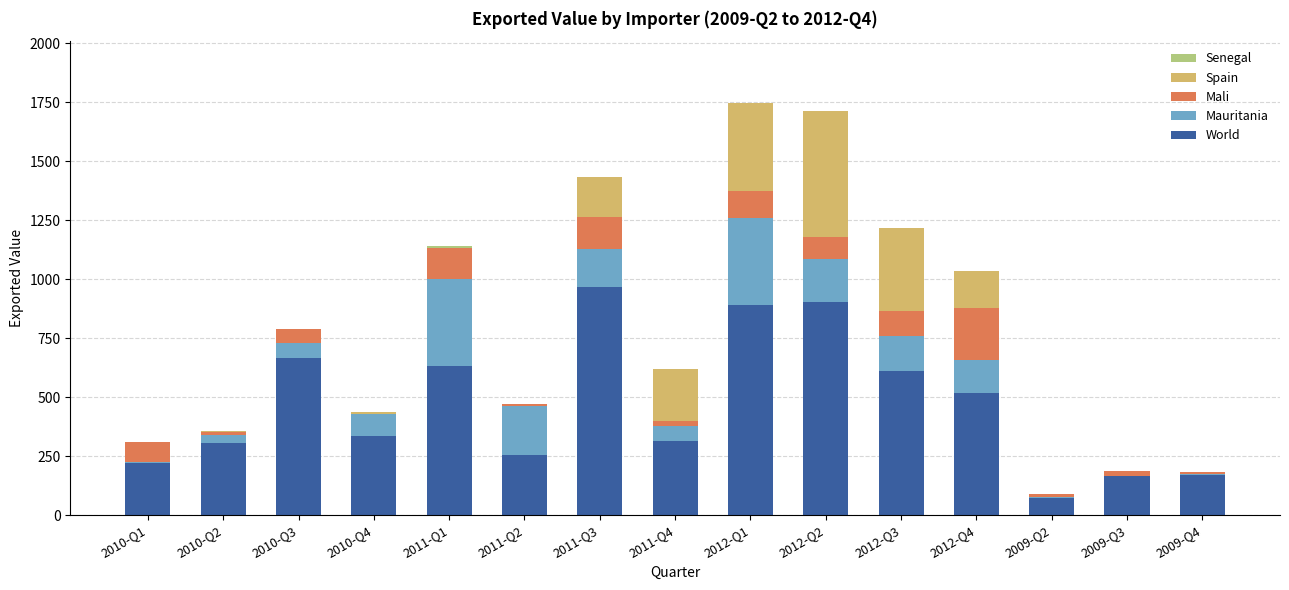

Are the bars grouped side by side (vs. stacked)?

No